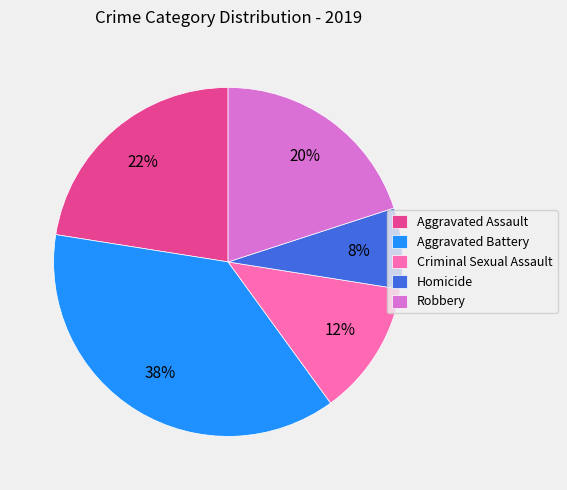

Which category has the smallest portion of the pie?

Homicide